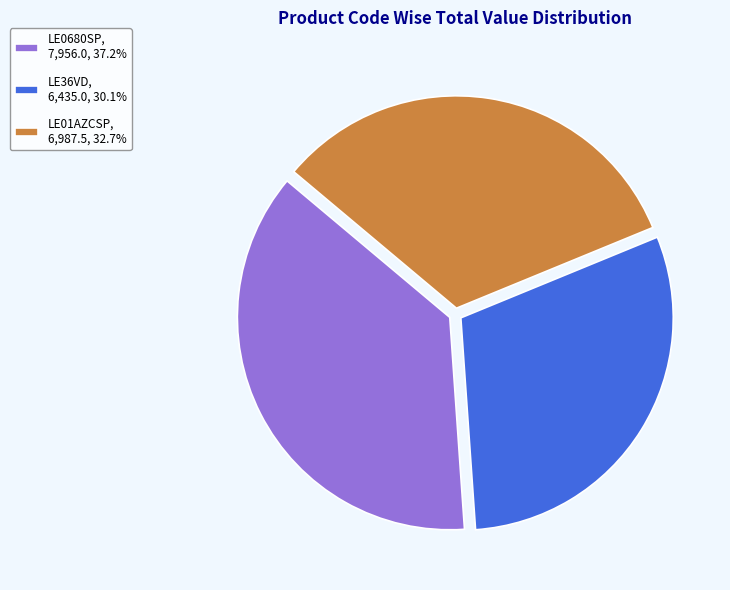

Do LE01AZCSP, 6,987.5, 32.7% and LE0680SP, 7,956.0, 37.2% together represent more than half of the pie?

Yes